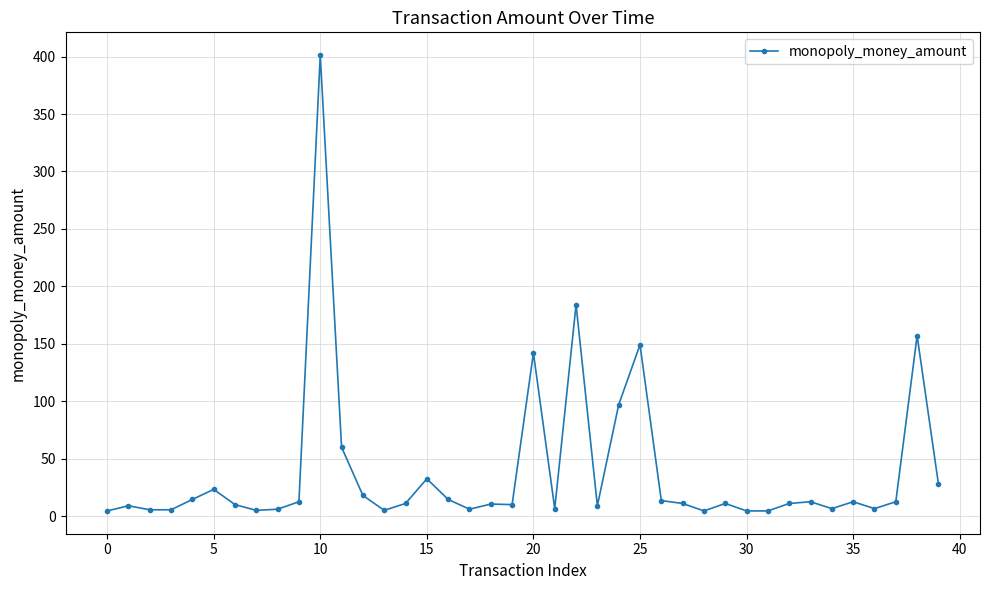

What is the sum of all values?

1547.5